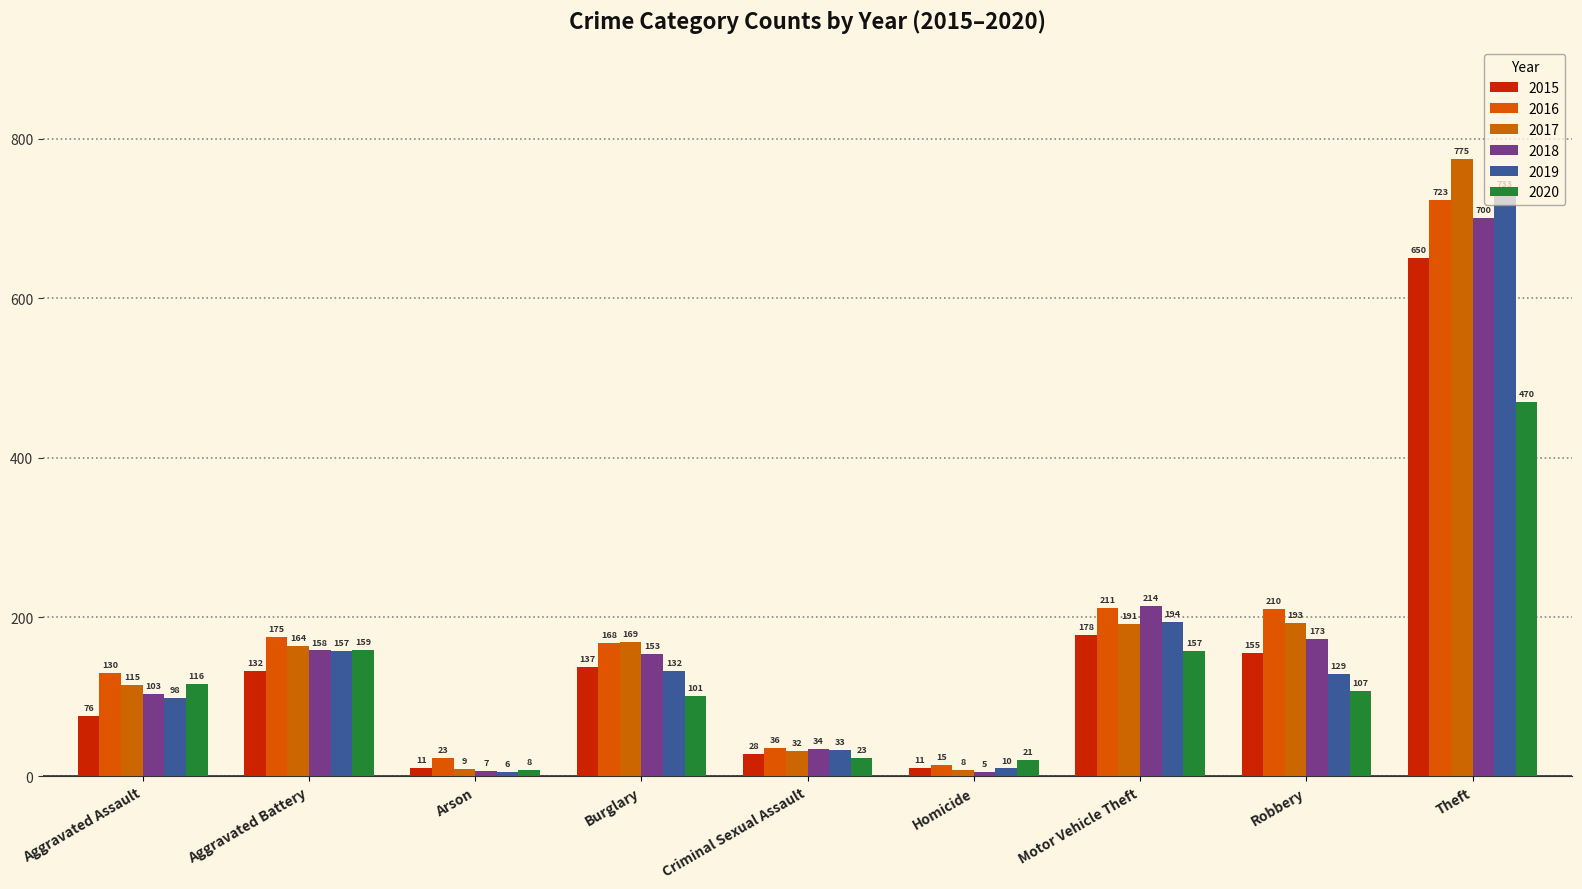

Between Motor Vehicle Theft and Theft, which is larger?

Theft